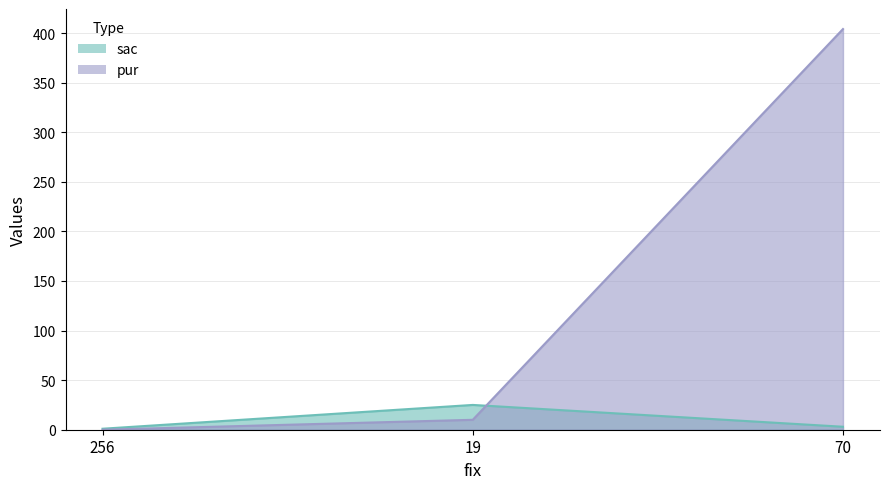

Reading right to left, transcribe all the data shown in this chart.

sac: 3	25	1
pur: 404	10	0